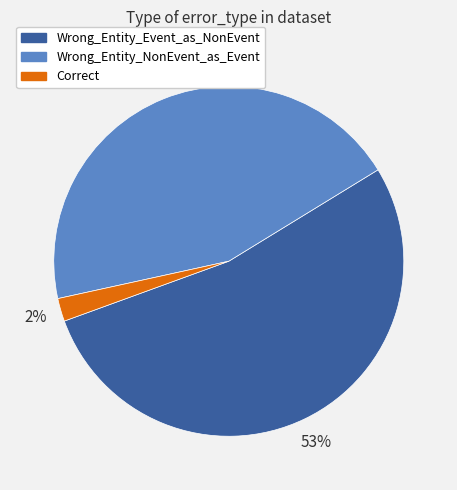

Rank the categories by value from lowest to highest.

Correct, Wrong_Entity_NonEvent_as_Event, Wrong_Entity_Event_as_NonEvent